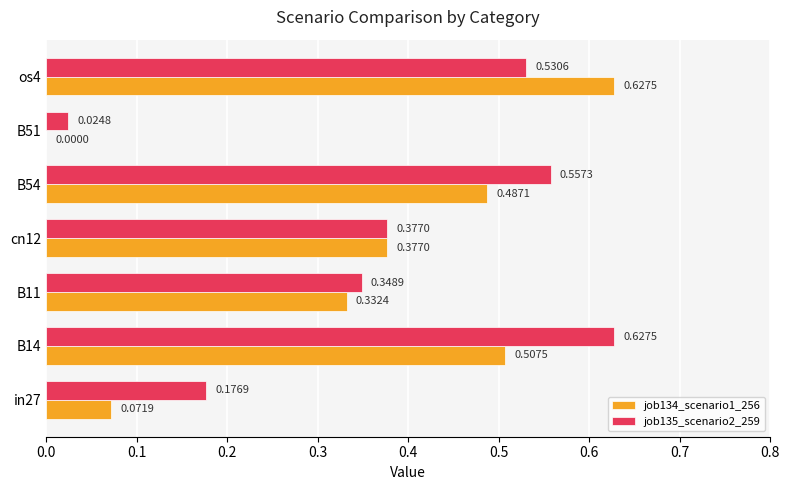

What is the sum of all job134_scenario1_256 values?

2.4